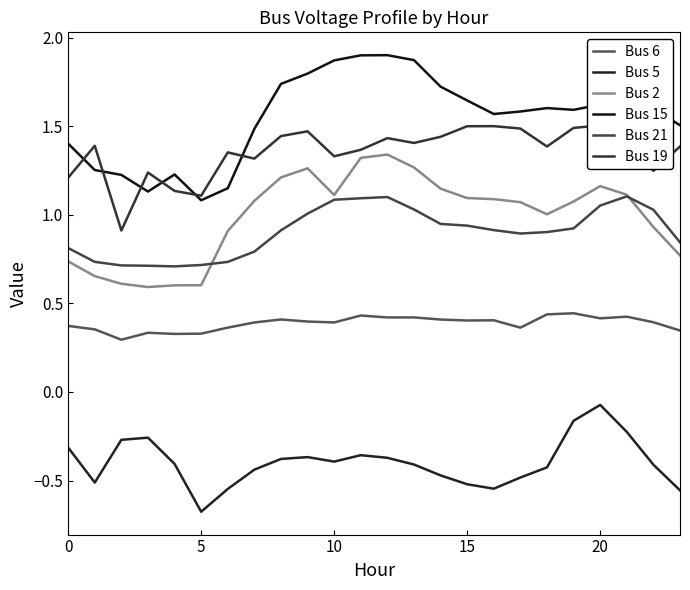

Is this an area chart (filled region under the line)?

No